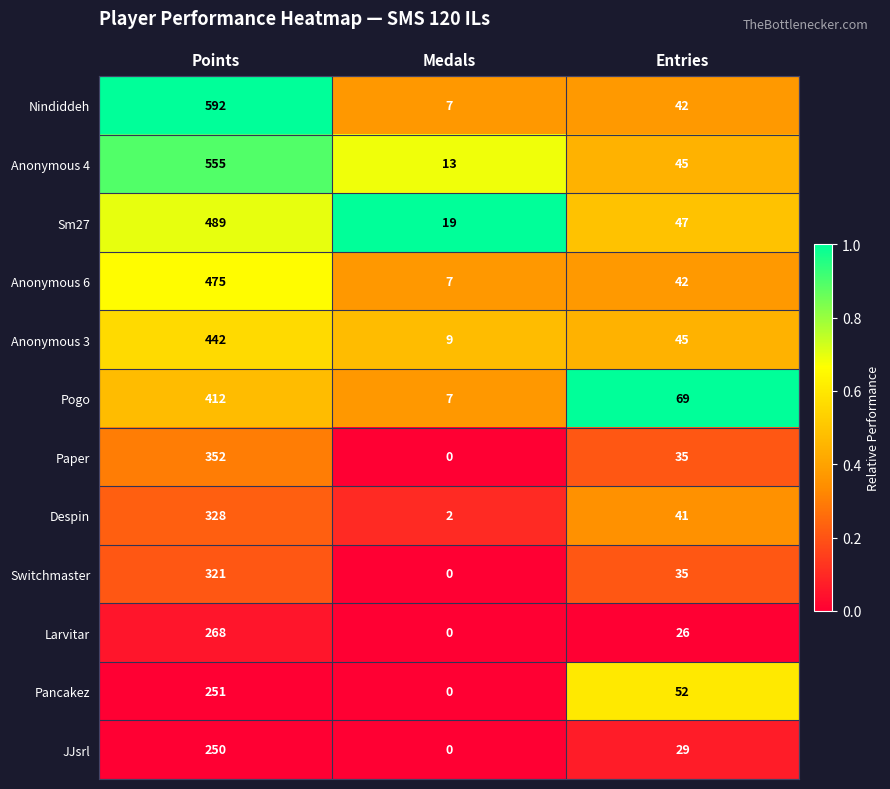

What is the difference between the maximum and second lowest values in the Anonymous 4 series?

510